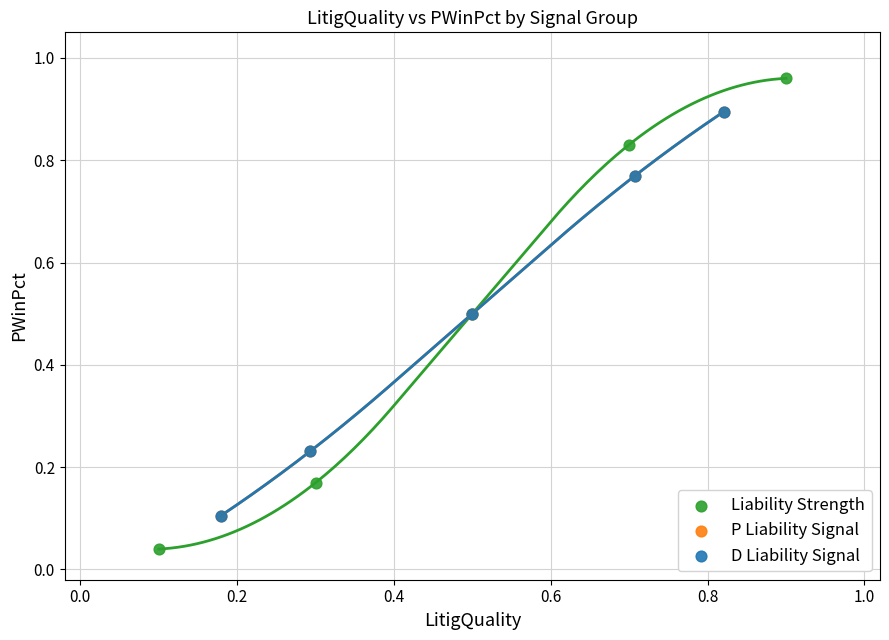

Which series contains the highest Y value?

Liability Strength